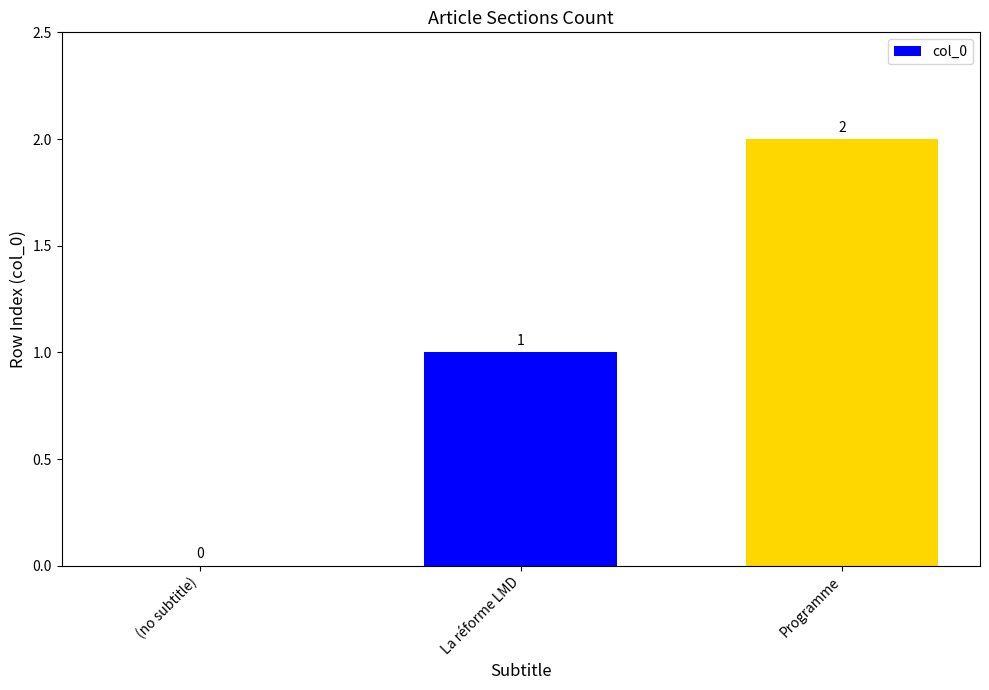

How many data points does each series have?

3